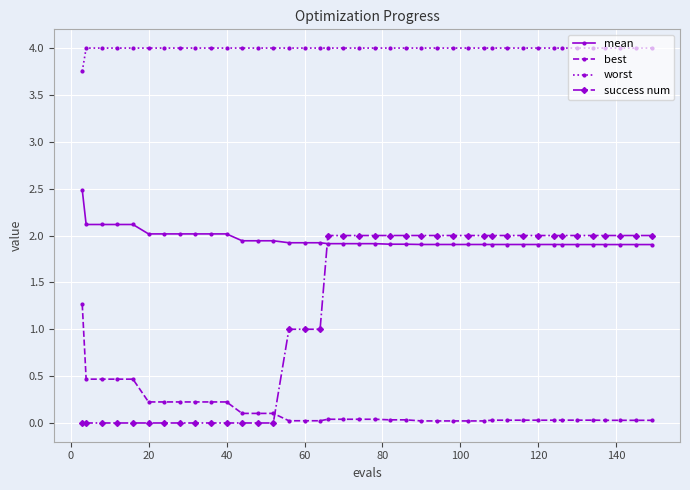

What is the difference between the maximum and second lowest values in the success num series?

2.0